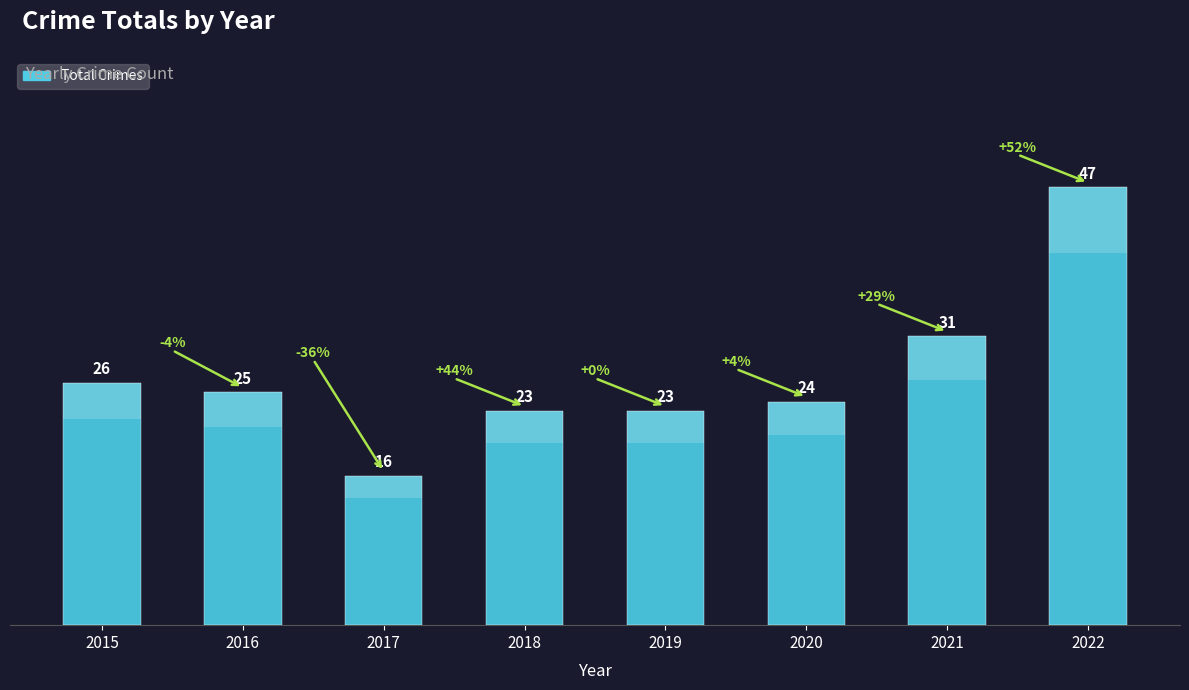

Does the chart contain stacked bars?

No